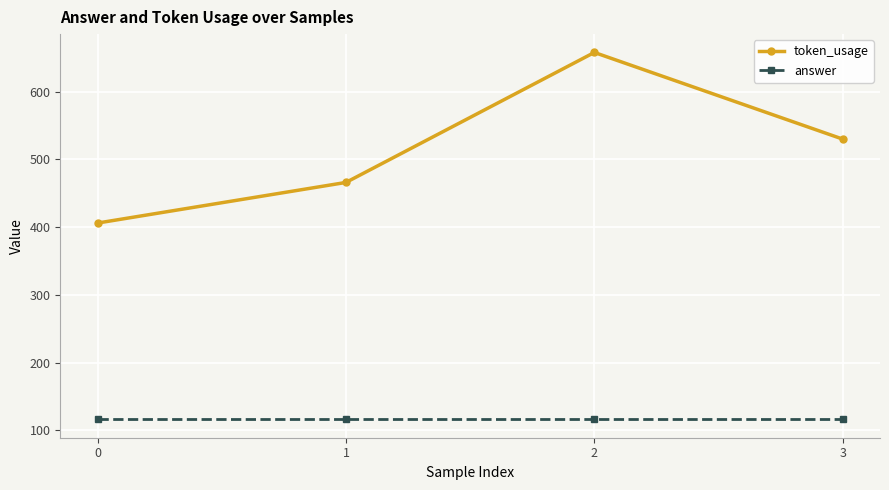

Count the number of data series in this chart.

2